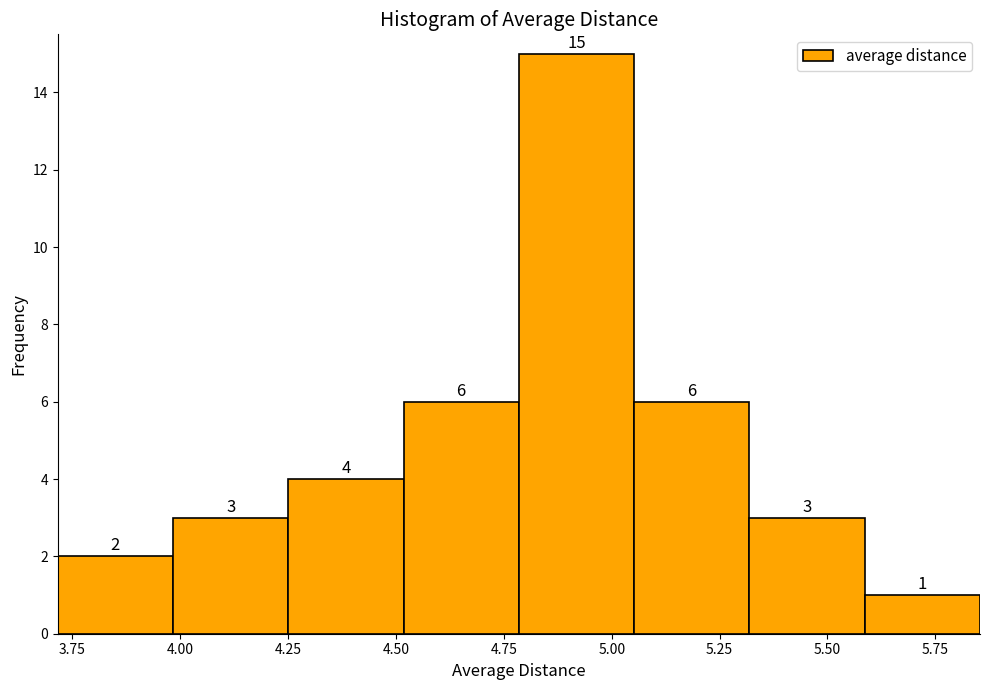

Reading left to right, list every bar in this chart as the range it spans on the x-axis followed by its height. The bar edges are not printed on the chart, so give them approximately, as read against the axis.

3.70 to 4.00: 2
4.00 to 4.25: 3
4.25 to 4.50: 4
4.50 to 4.80: 6
4.80 to 5.05: 15
5.05 to 5.30: 6
5.30 to 5.60: 3
5.60 to 5.85: 1